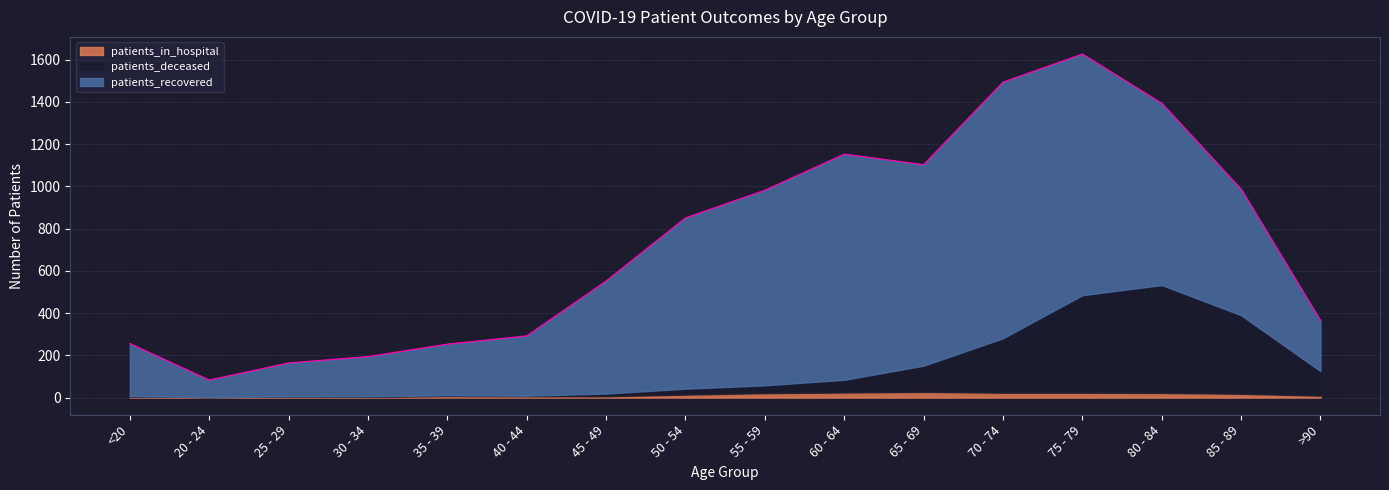

What is the maximum value for patients_recovered?

1213